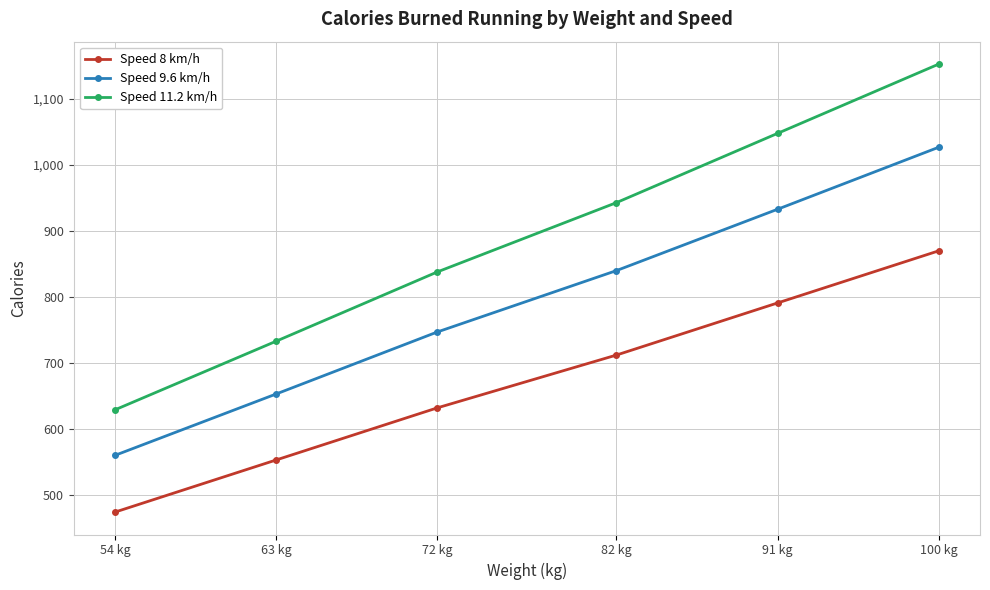

At which category does the chart reach its minimum across all series?

54 kg